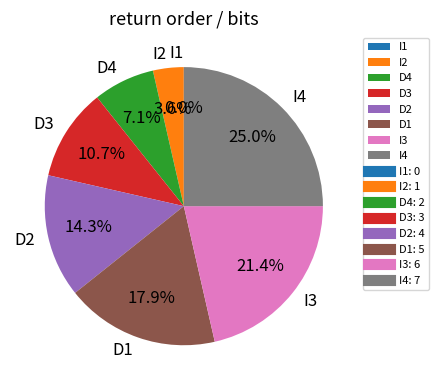

Combined, do I2 and D4 account for over 50%?

No